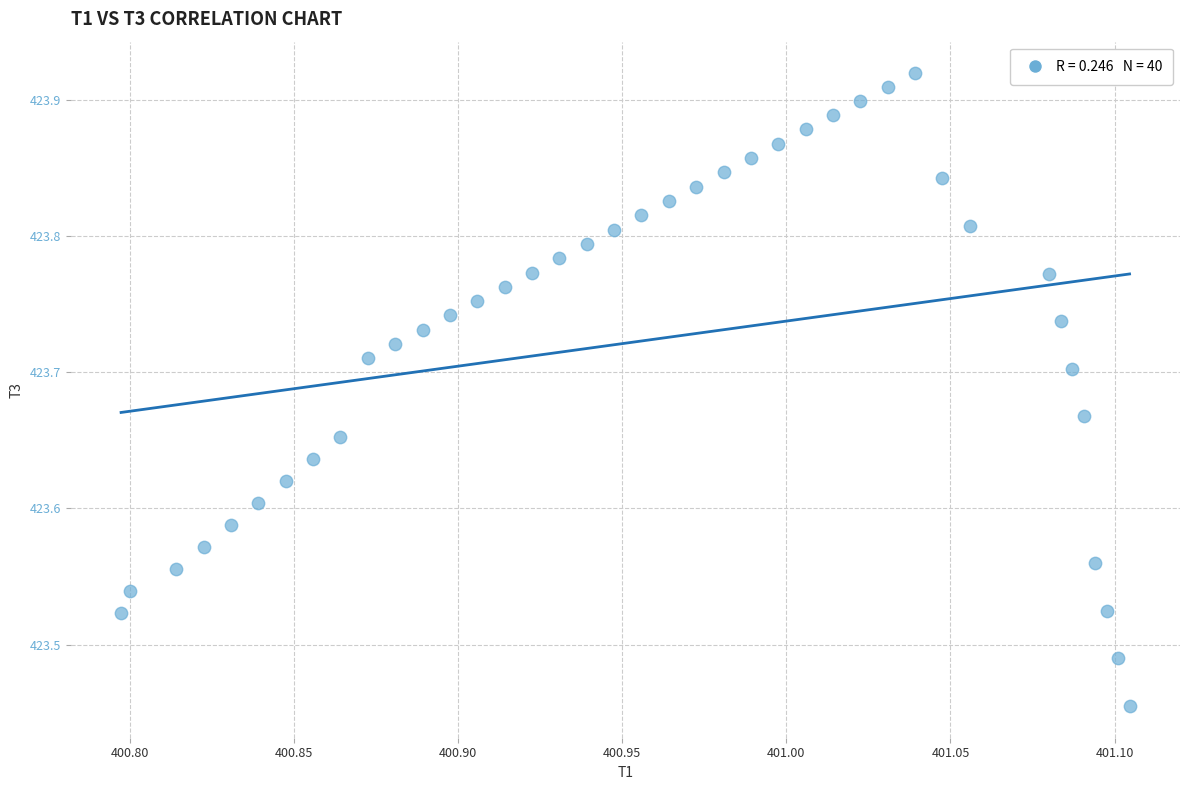

What is the range of Y values (max minus min)?

0.5